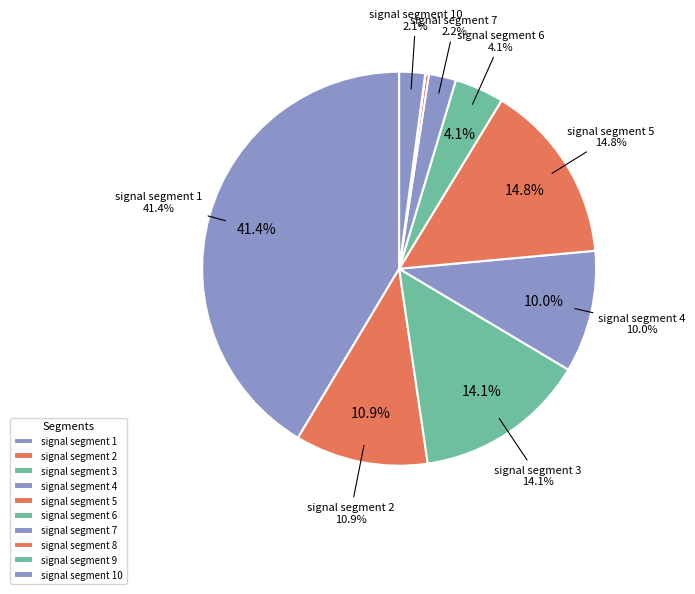

True or false: signal segment 7 accounts for 1% of the total.

False